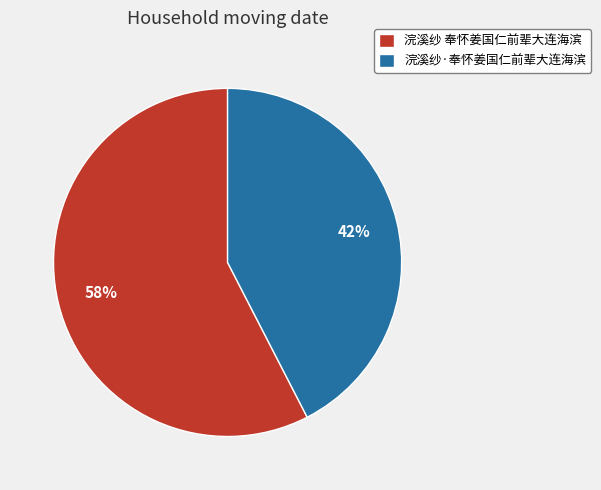

To the nearest percent, what is the combined percentage of 浣溪纱·奉怀姜国仁前辈大连海滨 and 浣溪纱 奉怀姜国仁前辈大连海滨?

100%